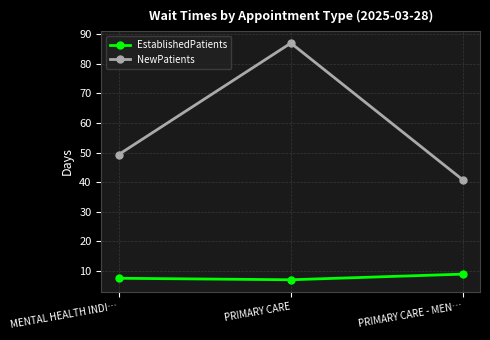

What are all the series names shown in the legend?

EstablishedPatients, NewPatients